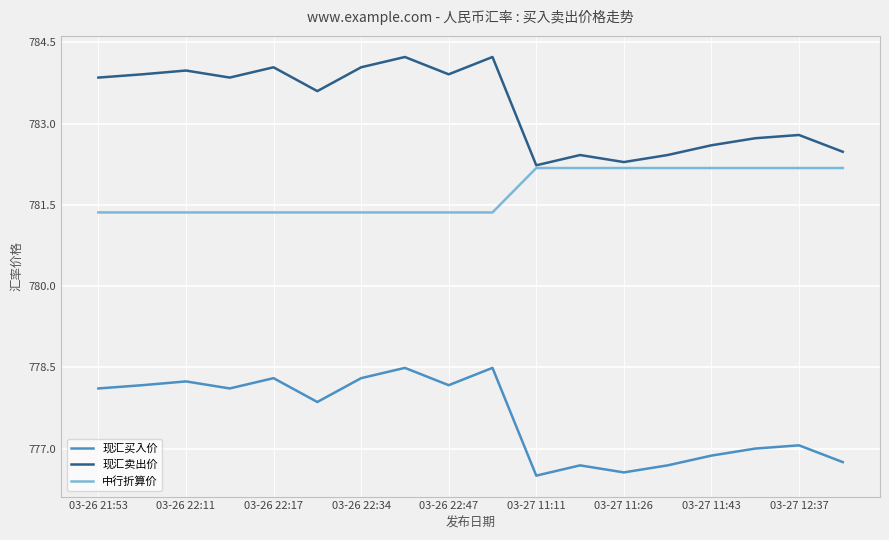

Count the 中行折算价 values in the range 781 to 782.

10